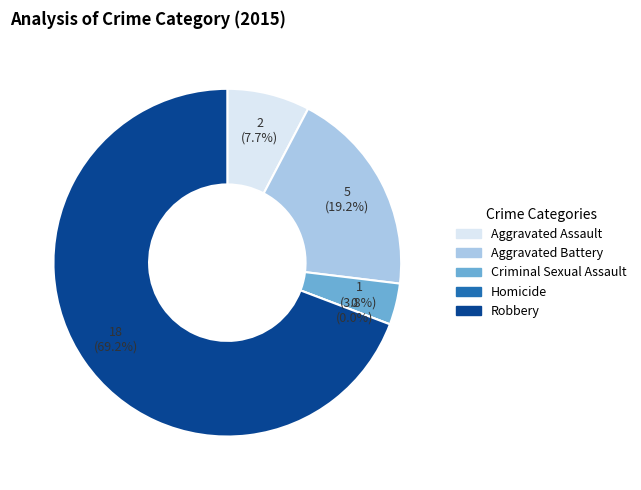

What percentage is the Aggravated Assault slice, to the nearest percent?

8%